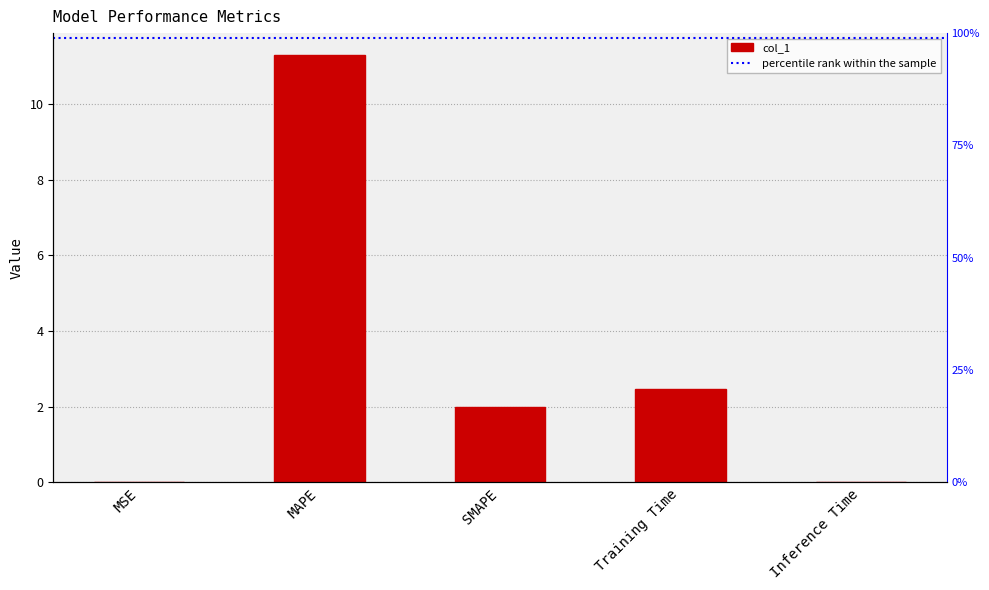

What is the ratio of the value at MAPE to the value at SMAPE?

5.7